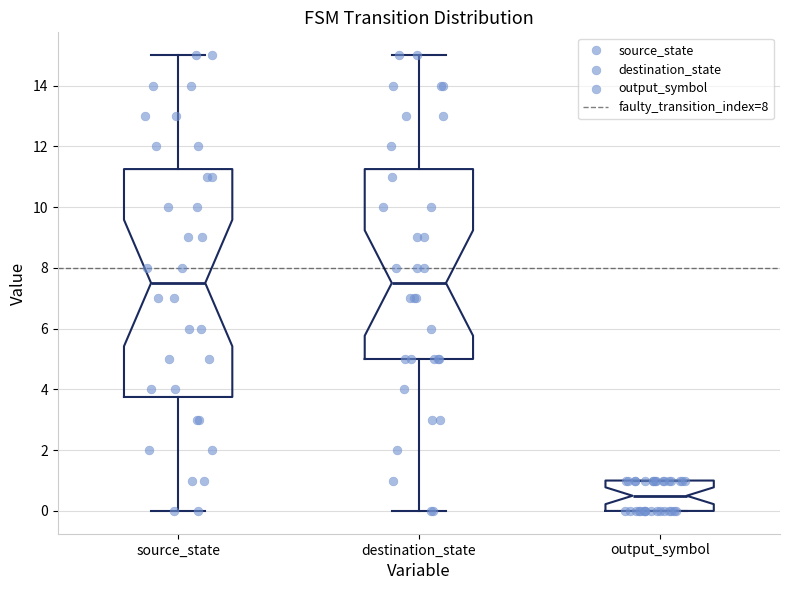

Reading left to right, transcribe this box plot: for each box, give where its median line is, the range the box spans, and where its two whiskers end, as read against the y-axis. The values are not printed on the chart, so give them approximately, as read against the axis.

source_state: median 7.6, box 3.8 to 11.2, whiskers 0.0 to 15.0
destination_state: median 7.6, box 5.0 to 11.2, whiskers 0.0 to 15.0
output_symbol: median 0.6, box 0.0 to 1.0, whiskers 0.0 to 1.0